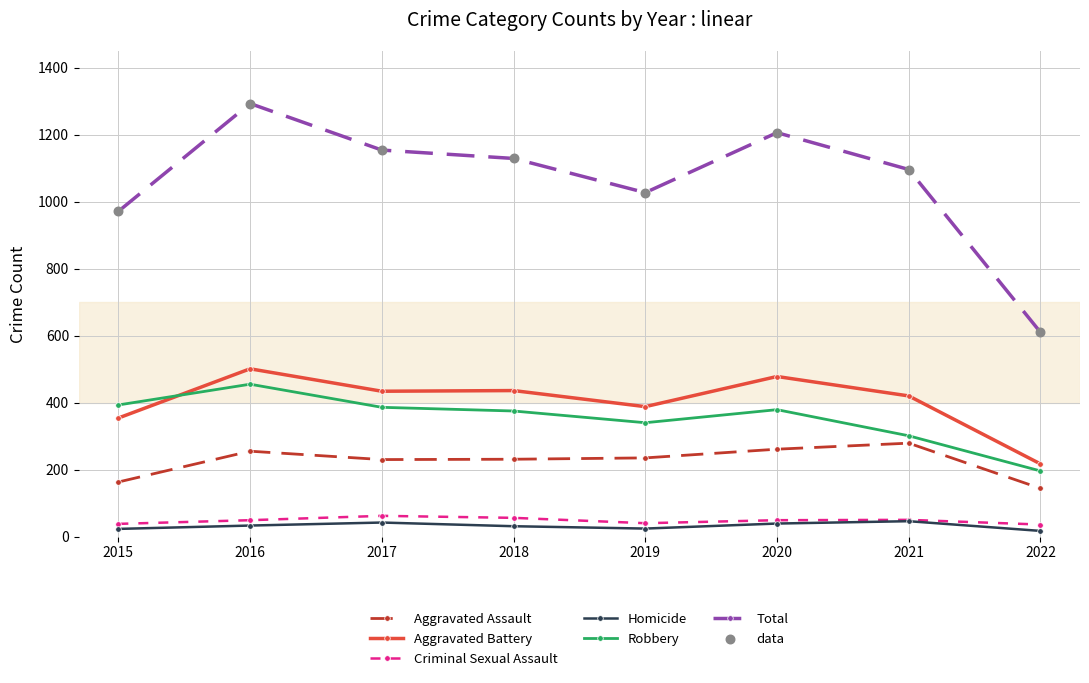

Is the value of Total at 2019 greater than the value of Criminal Sexual Assault at 2017?

Yes